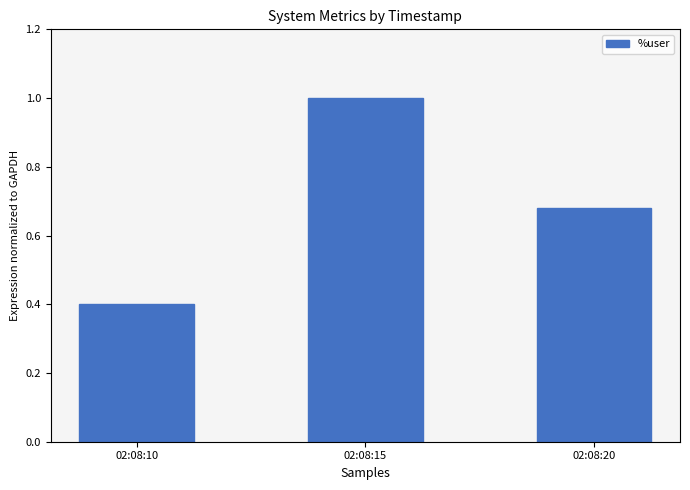

True or false: the data shows 1.1 at 02:08:20.

False